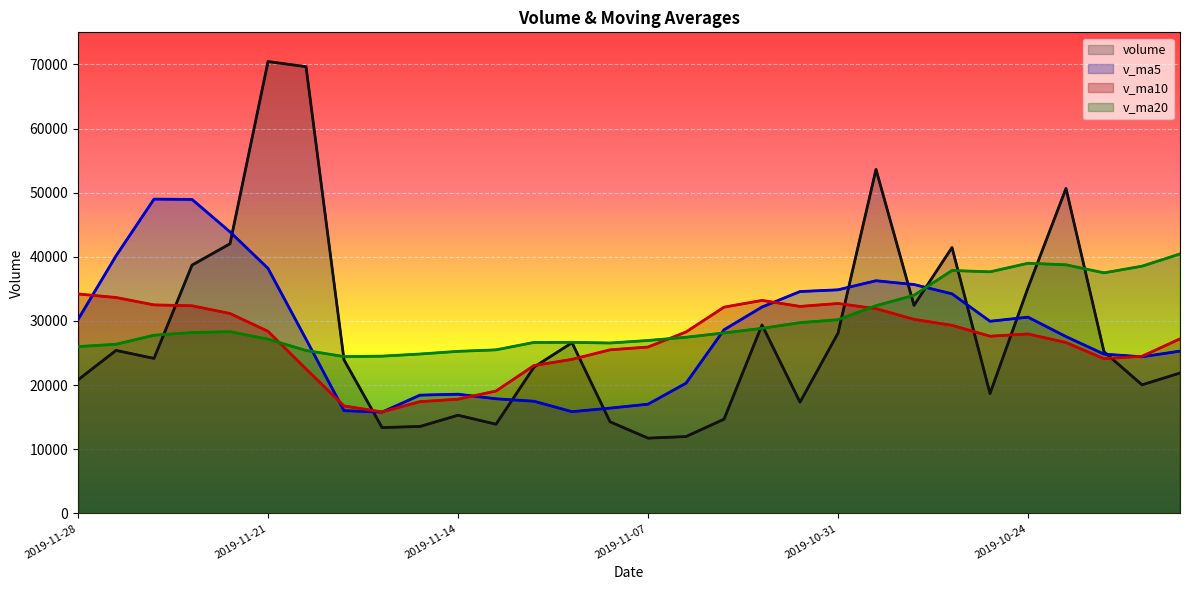

What is the difference between the maximum and minimum values in the volume series?

58709.3